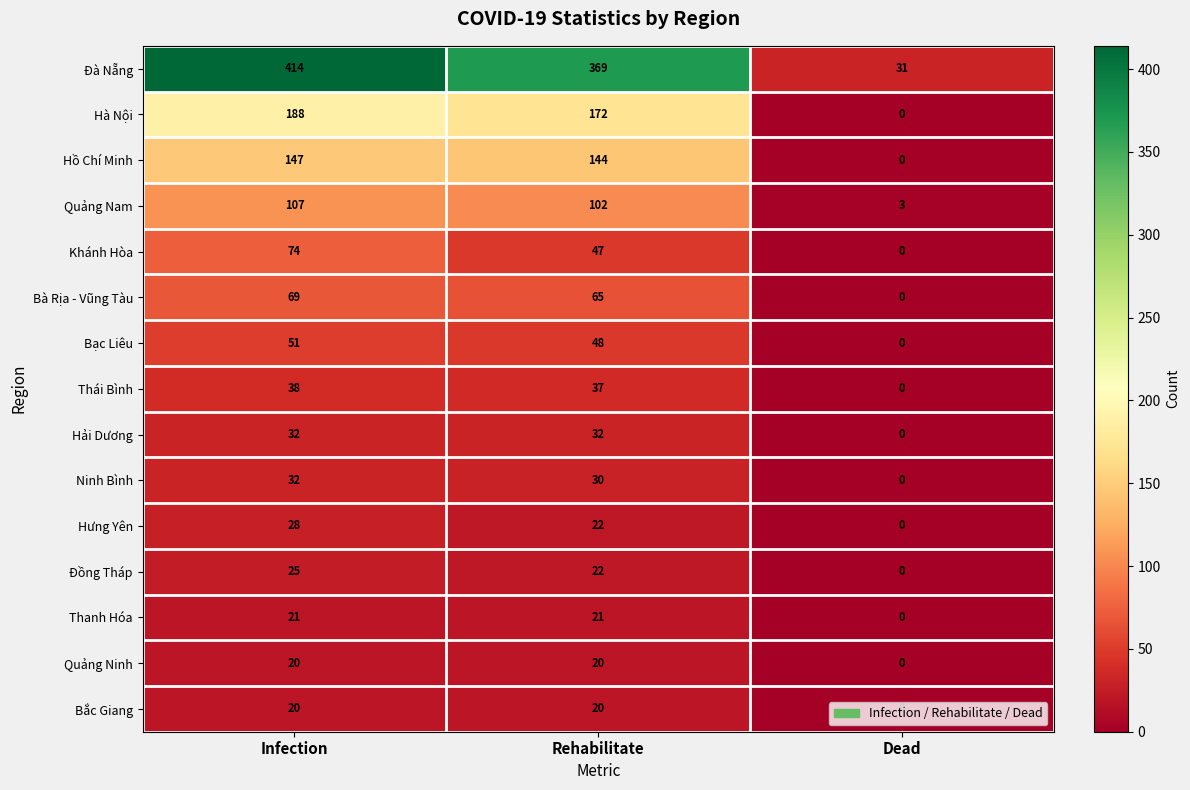

Which series has the largest range (max minus min)?

Đà Nẵng